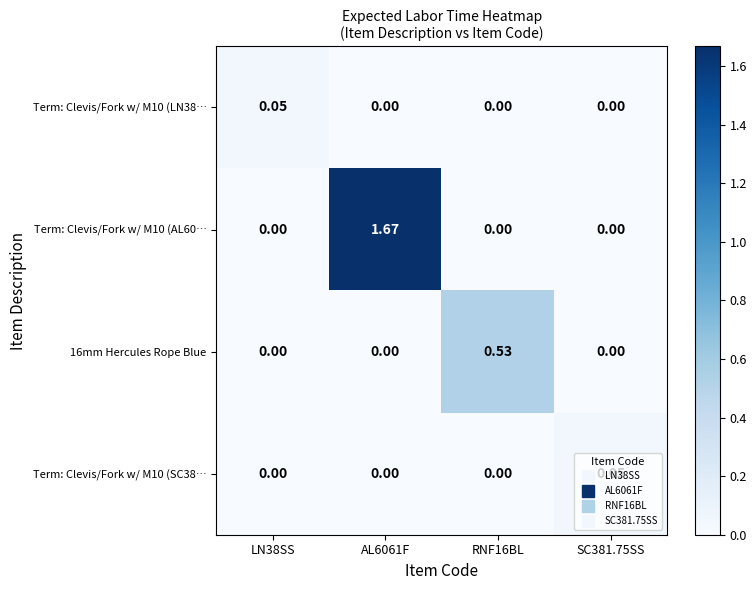

Rank the series at SC381.75SS from highest to lowest value.

Term: Clevis/Fork w/ M10 (SC38…, Term: Clevis/Fork w/ M10 (LN38…, Term: Clevis/Fork w/ M10 (AL60…, 16mm Hercules Rope Blue